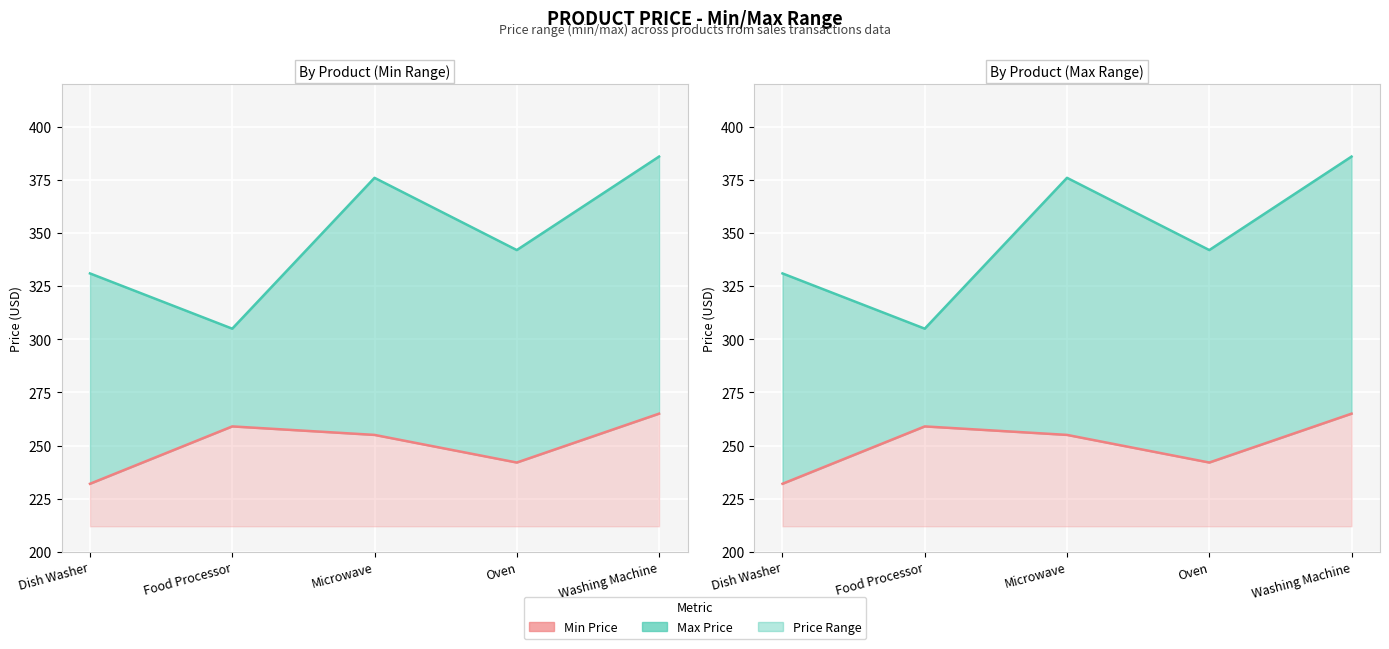

At which category does Min Price reach its first local peak?

Food Processor